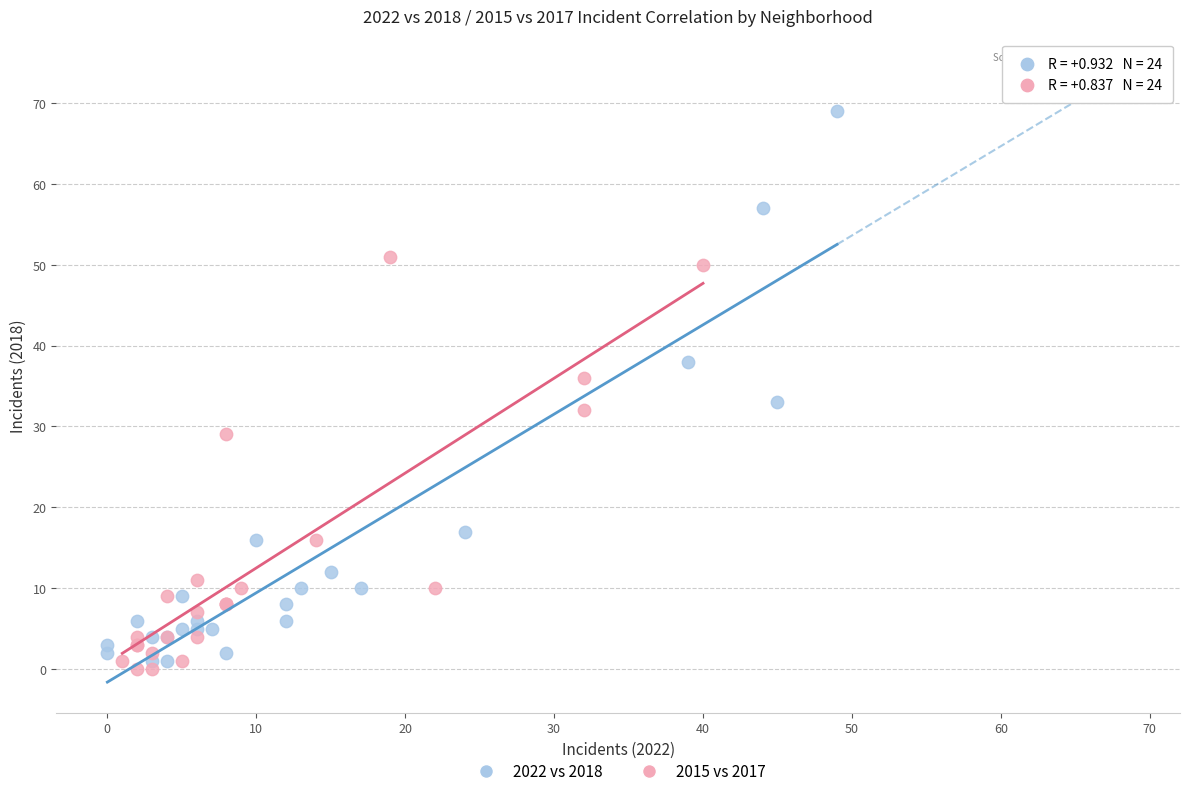

Which series reaches the maximum Y coordinate?

2022 vs 2018